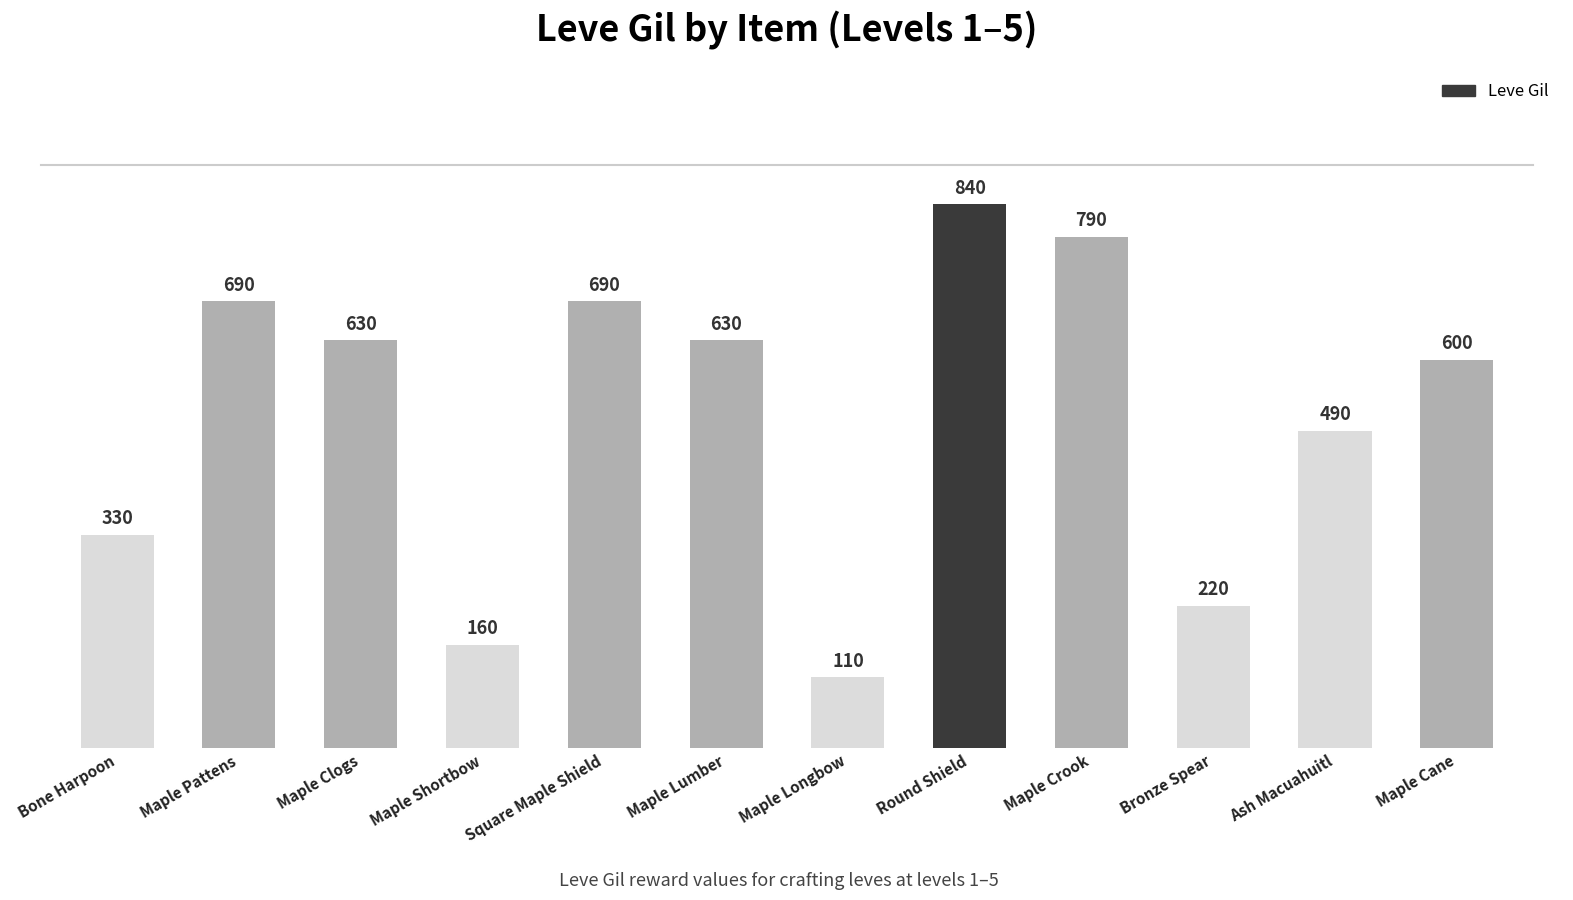

What is the greatest value displayed?

840